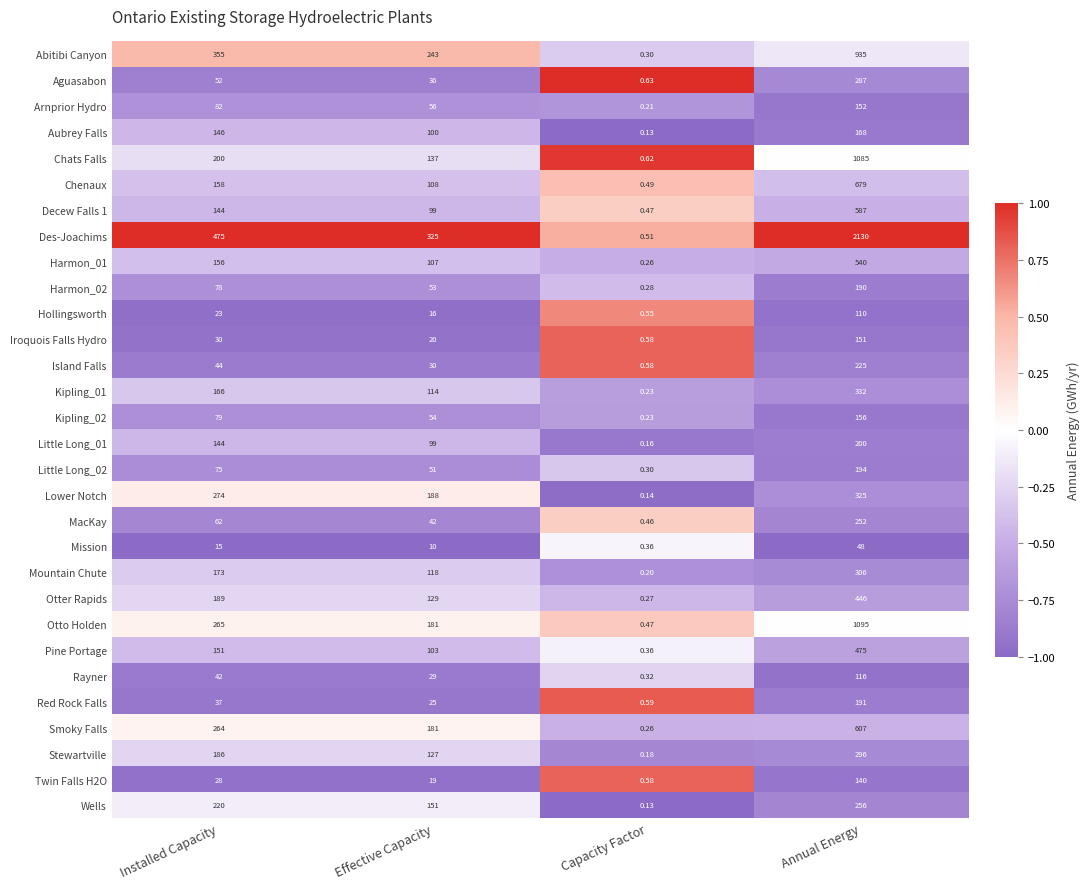

What is the total value across all series at Annual Energy?

12674.0